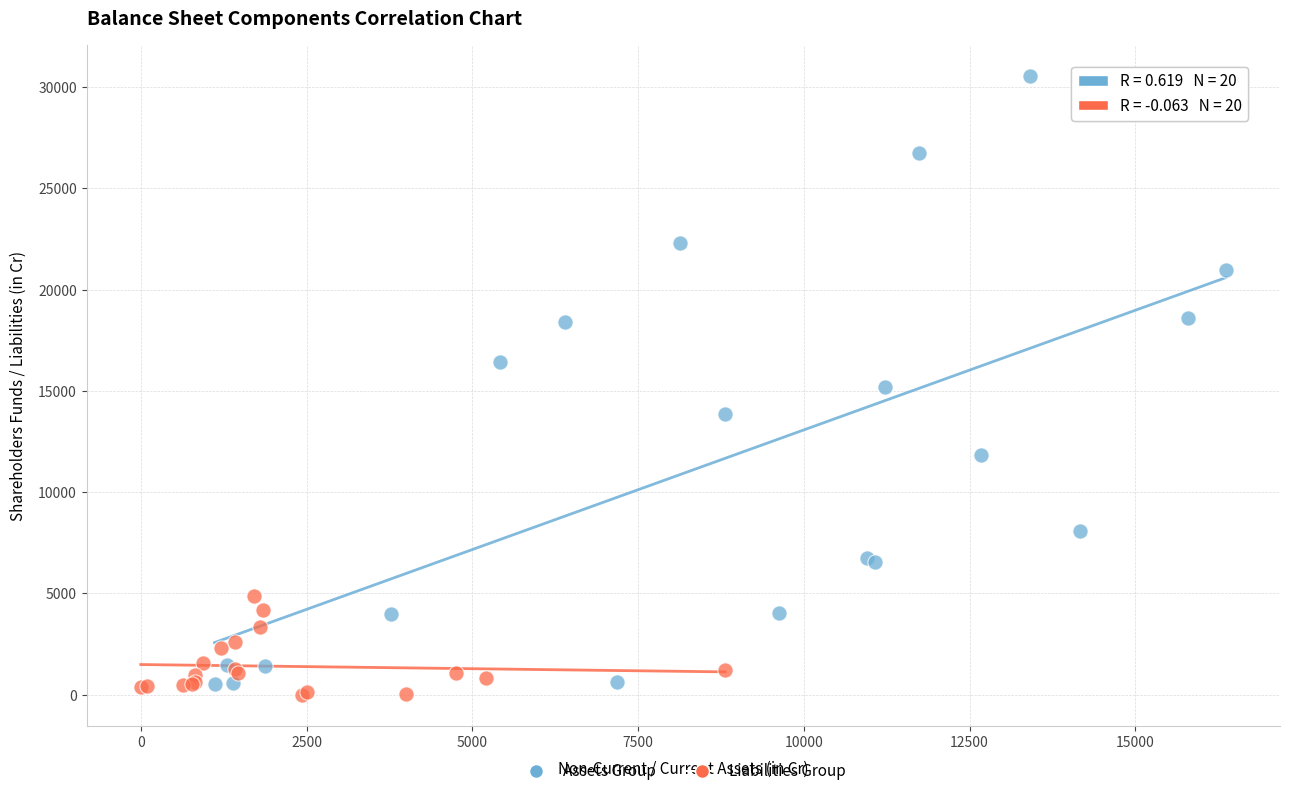

Which series reaches the maximum Y coordinate?

Assets Group